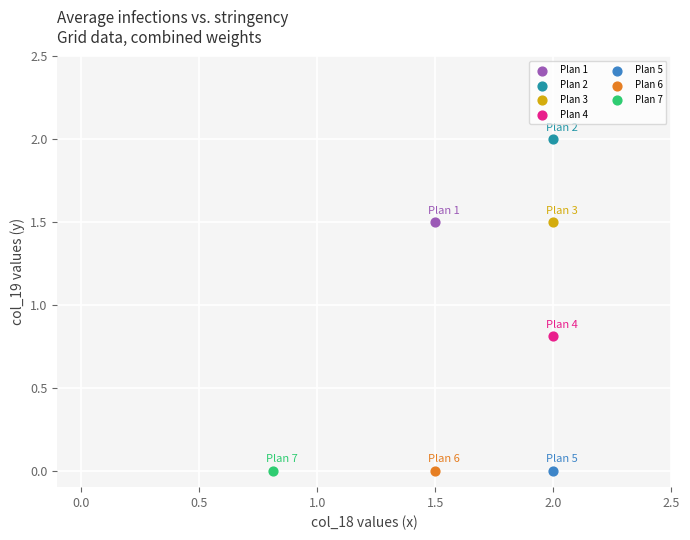

What are all the series names shown in the legend?

Plan 1, Plan 2, Plan 3, Plan 4, Plan 5, Plan 6, Plan 7